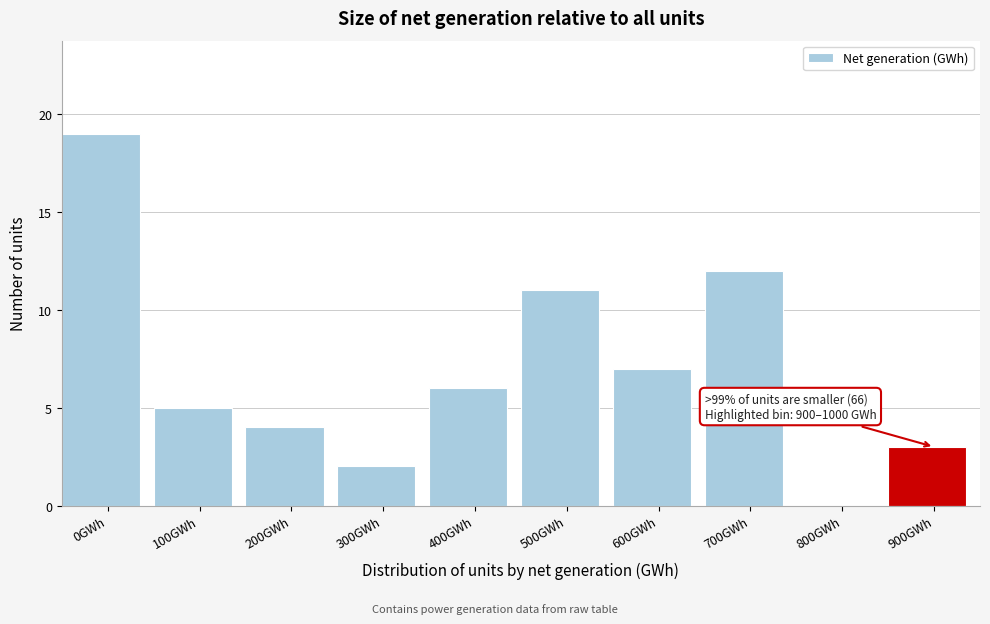

Reading right to left, list all the values displayed in this chart.

900GWh=3	800GWh=0	700GWh=12	600GWh=7	500GWh=11	400GWh=6	300GWh=2	200GWh=4	100GWh=5	0GWh=19